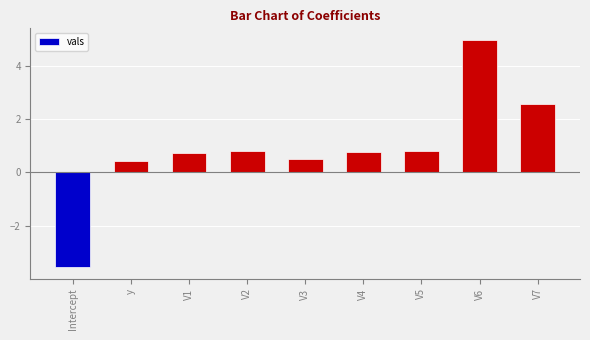

Reading left to right, list all the values displayed in this chart.

-3.6	0.4	0.7	0.8	0.5	0.8	0.8	5.0	2.6